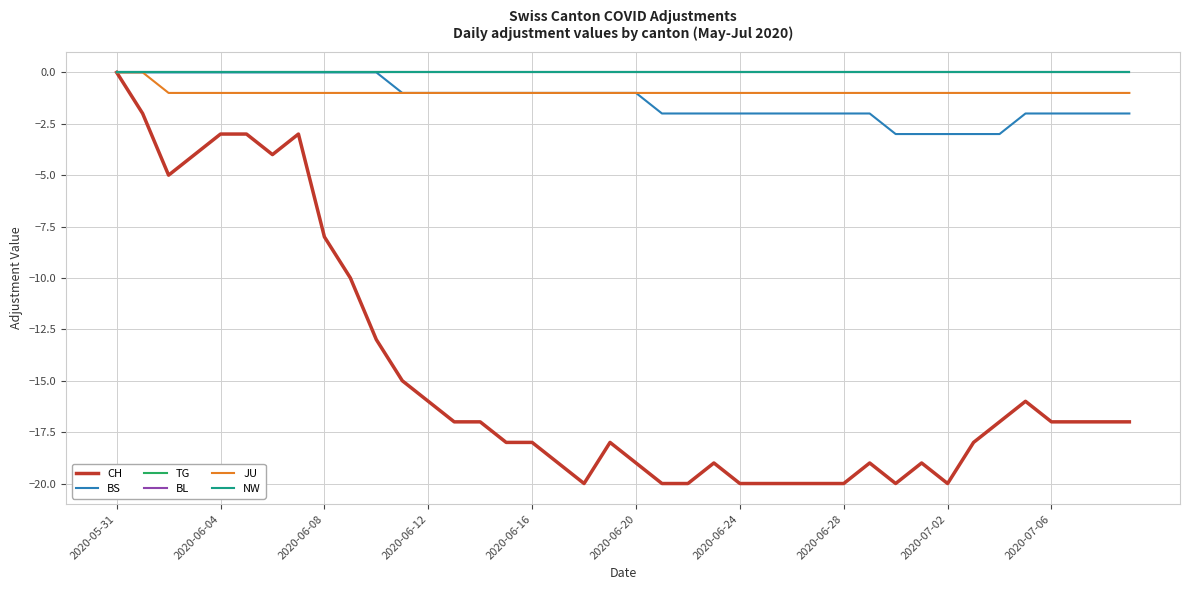

Which series has the widest spread of values?

CH